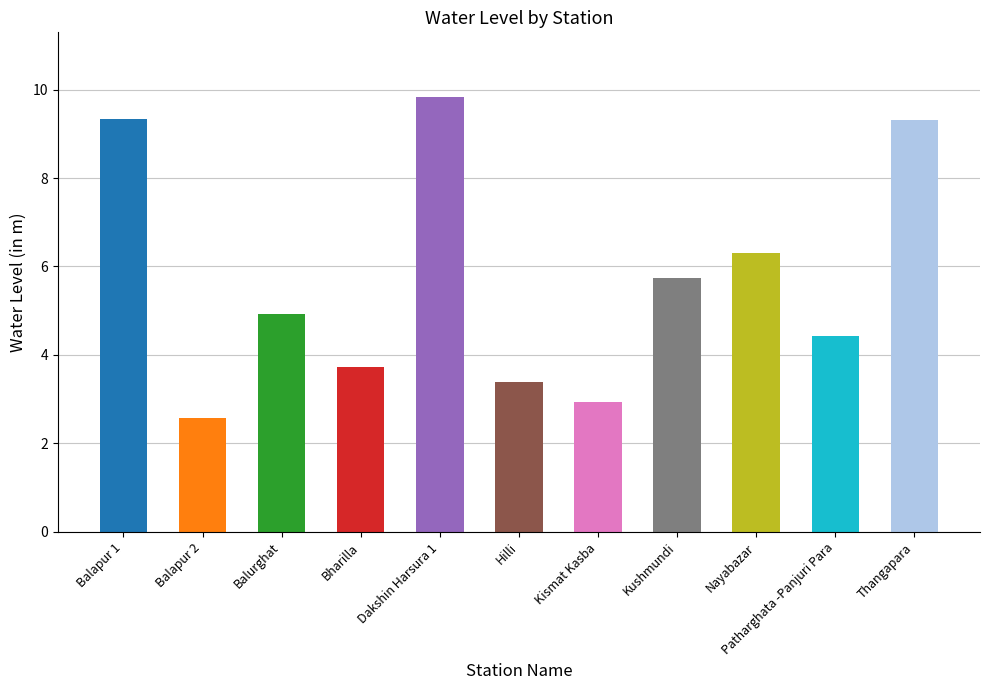

What is the sum of all values?

62.5